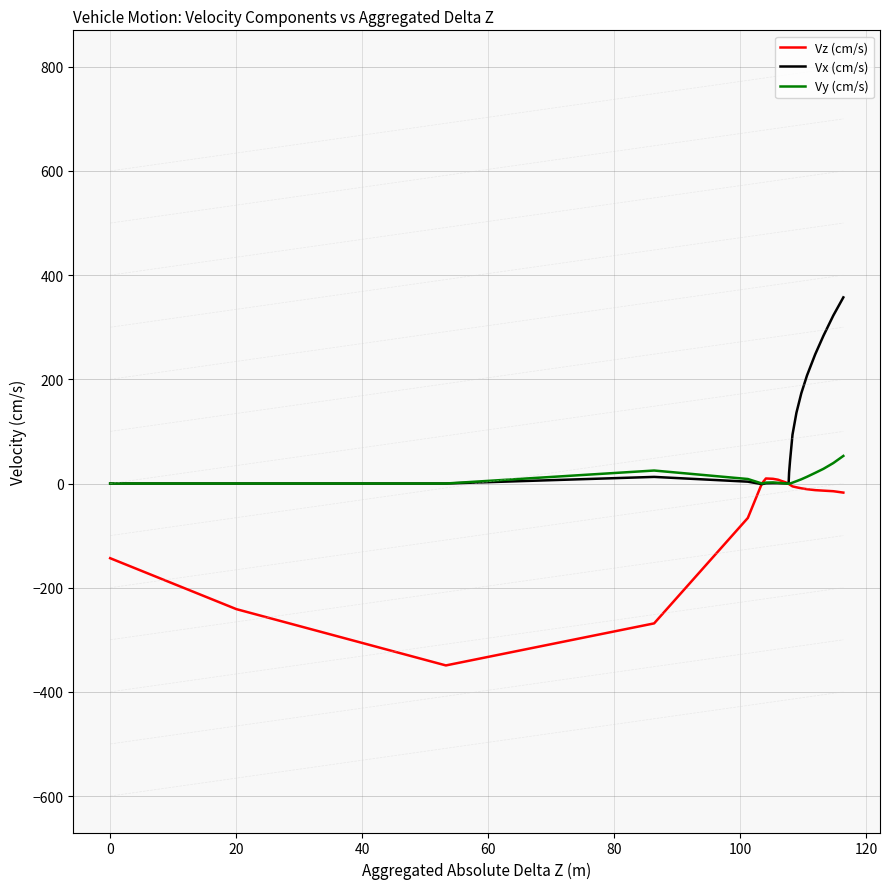

What is the maximum value for Vx (cm/s)?

357.3